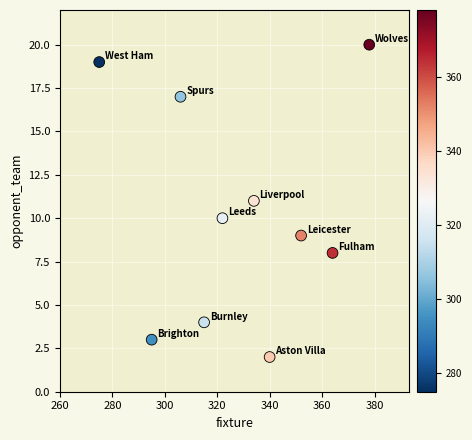

What is the range of Y values (max minus min)?

18